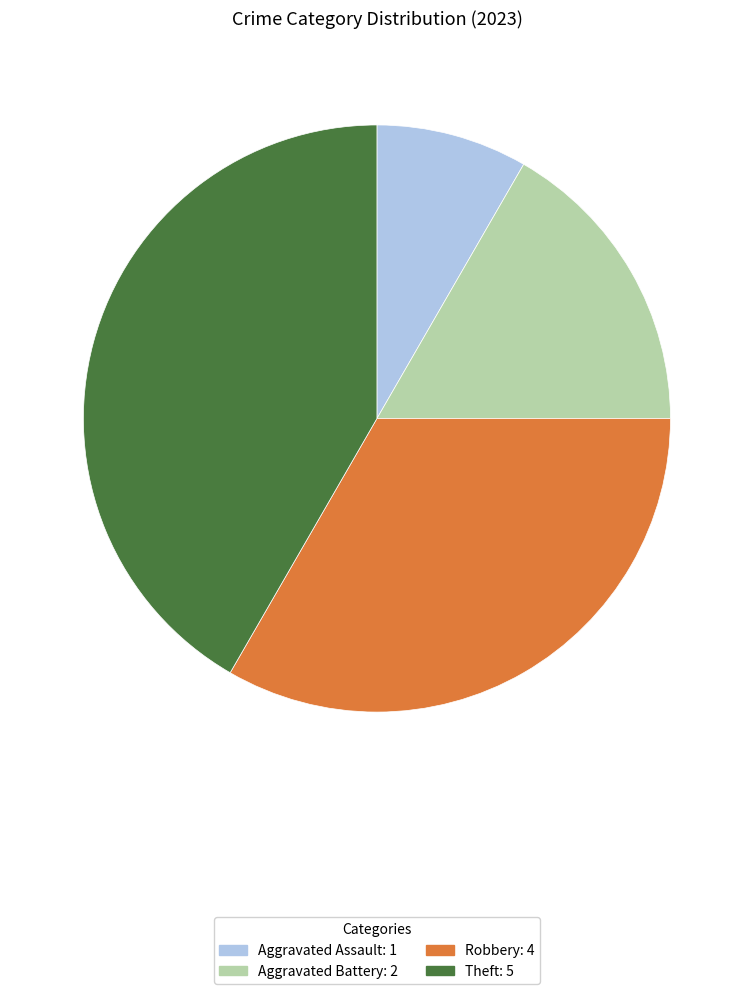

Which slice is the largest?

Theft